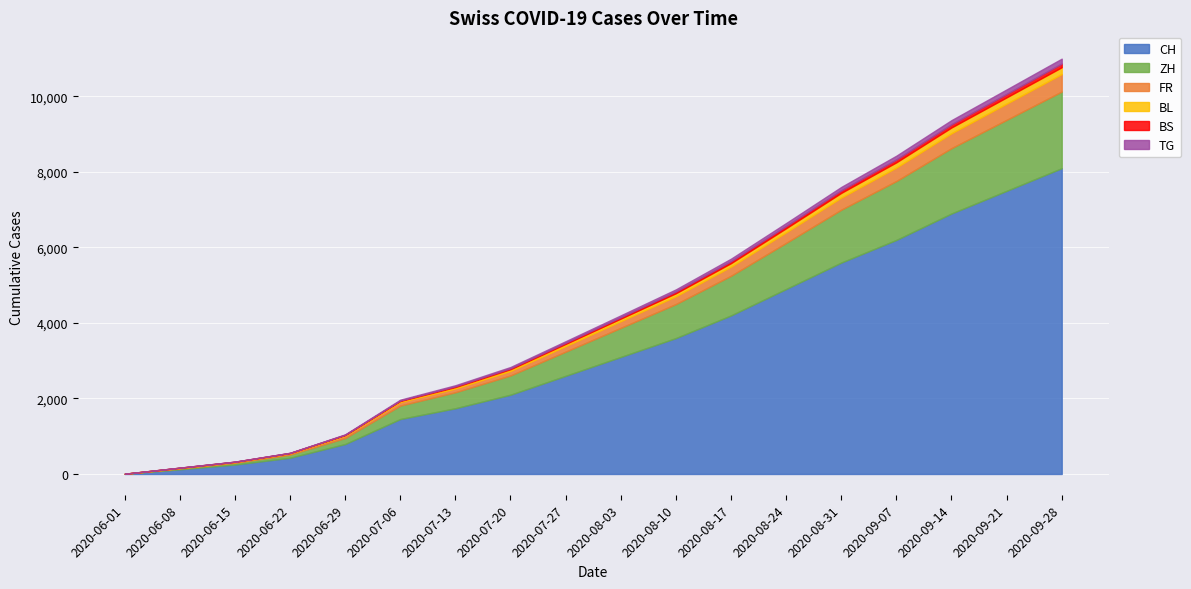

Which has a higher value, 2020-08-10 or 2020-06-08?

2020-08-10